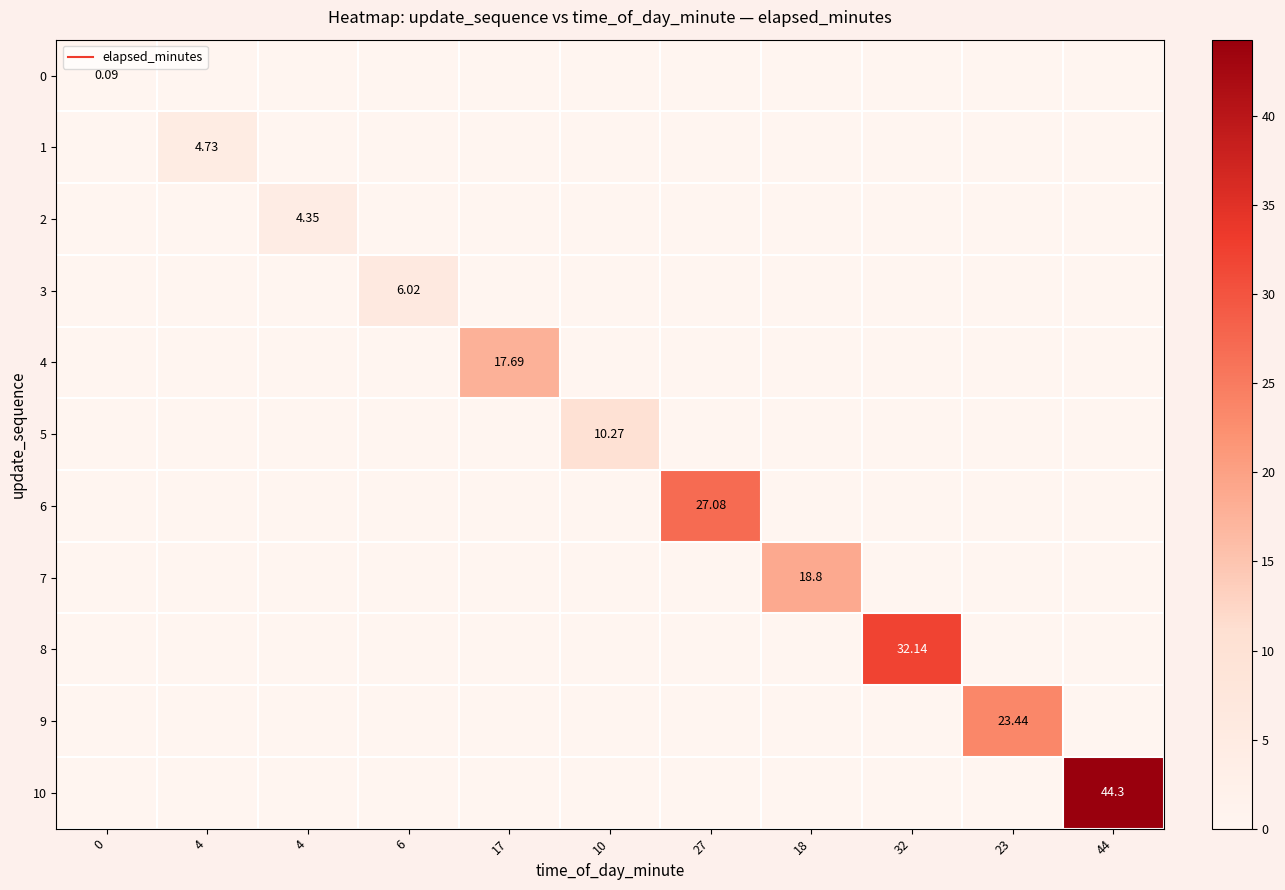

True or false: 5 has a value of -5.9 at 17.

False